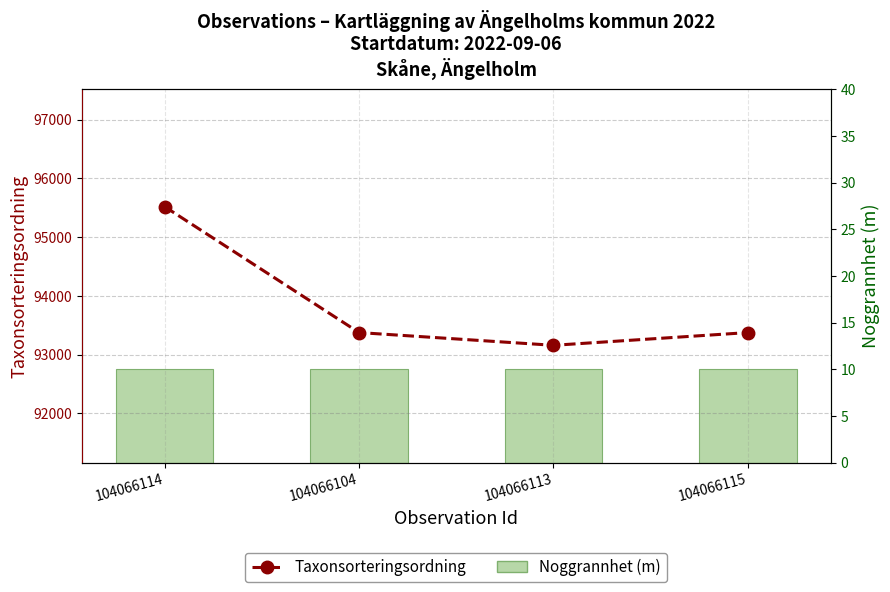

At which category is the sum across all series the highest?

104066114